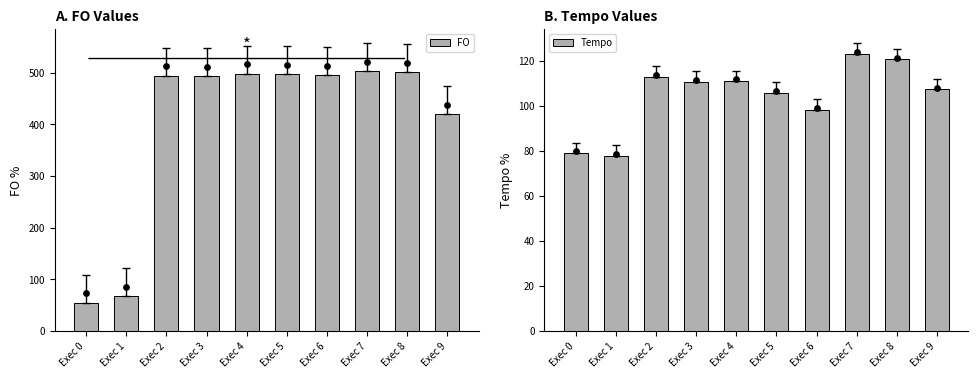

Is the value of Tempo at Exec 8 greater than the value of FO at Exec 7?

No